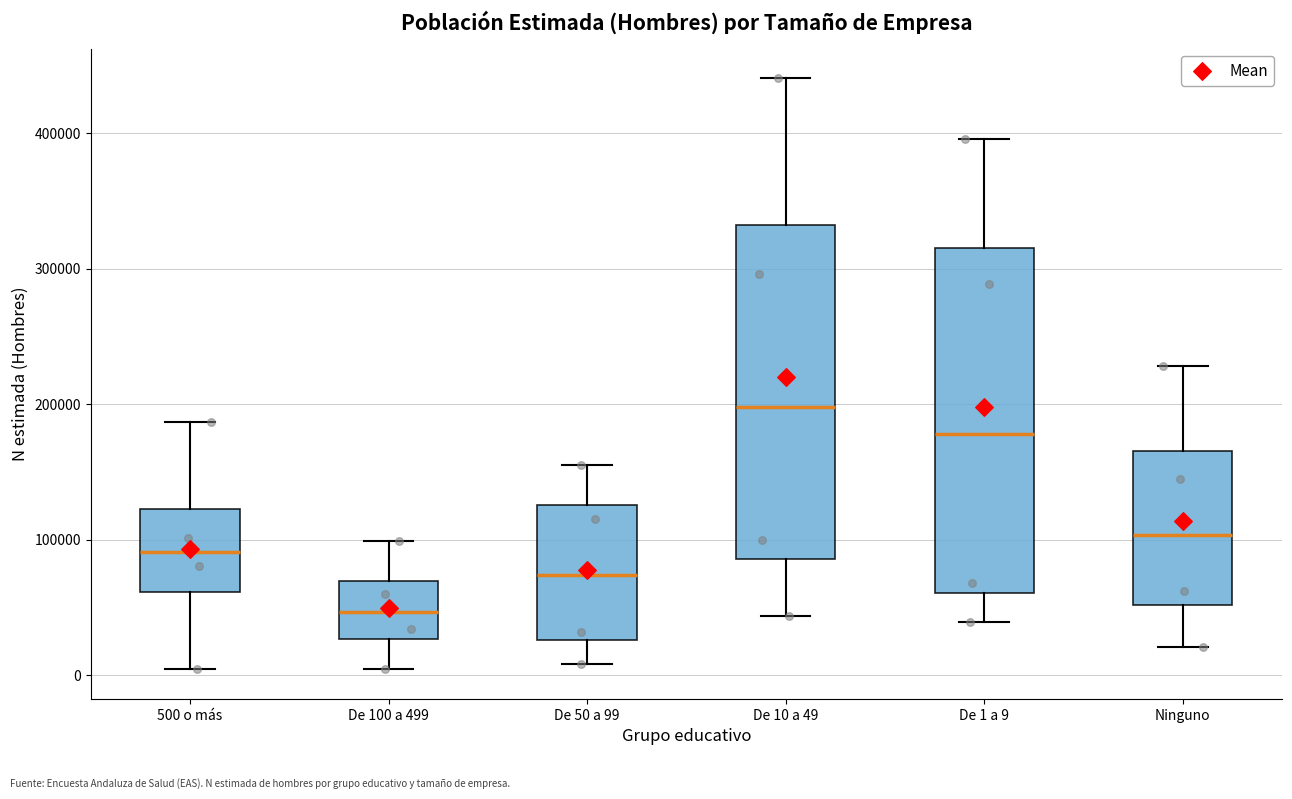

Which box has the lowest median line?

De 100 a 499